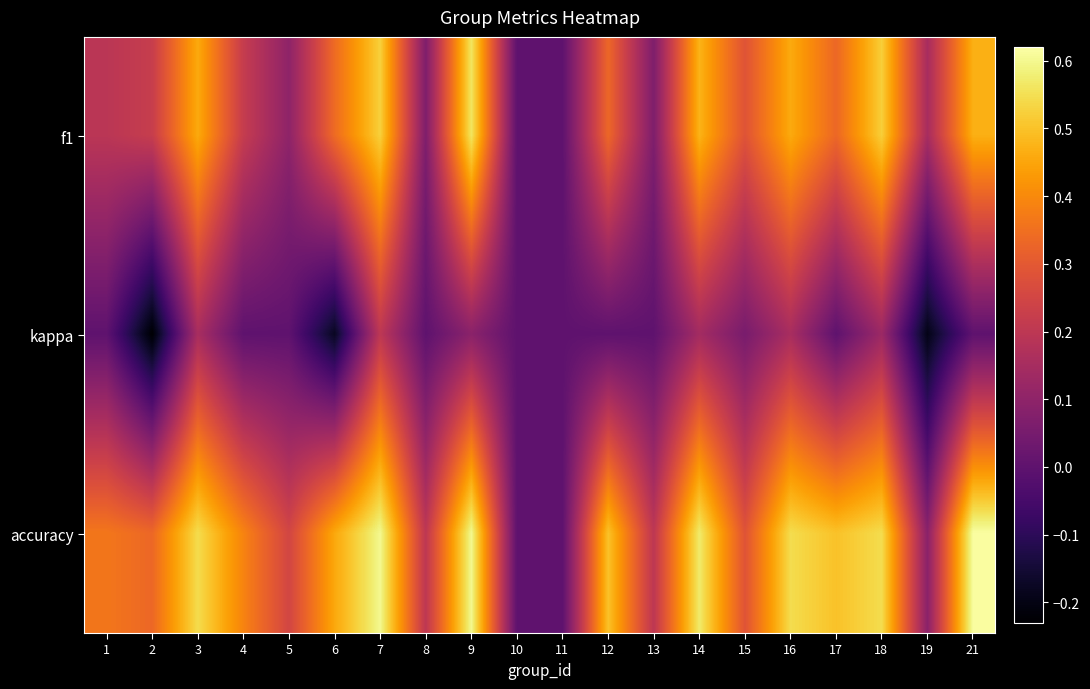

At which category is the sum across all series the highest?

7